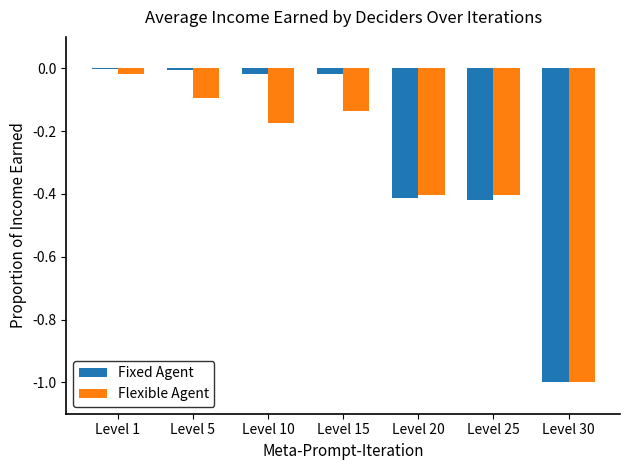

At which category is the sum across all series the highest?

Level 1